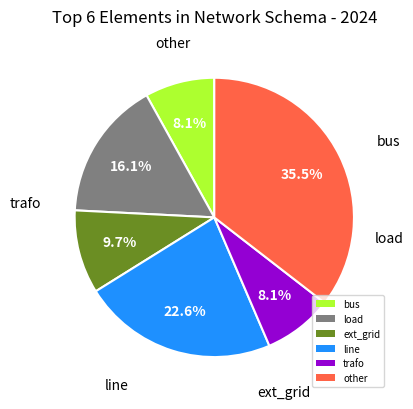

How much of the chart is everything except bus?

91.9%